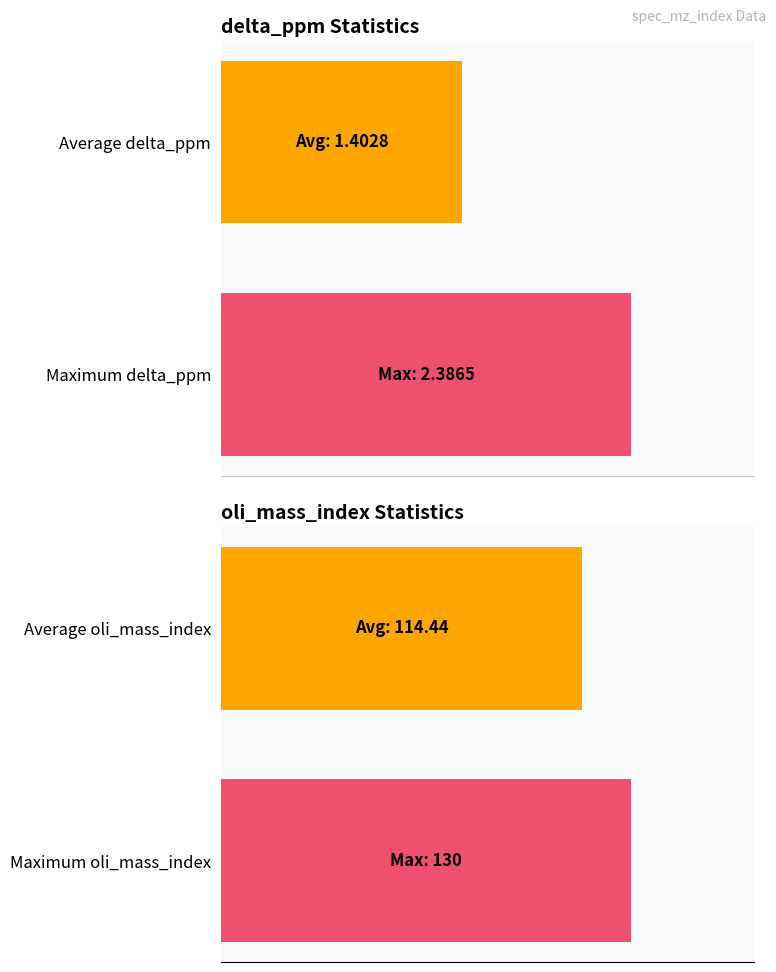

Rank the series at 64 from highest to lowest value.

oli_mass_index, delta_ppm